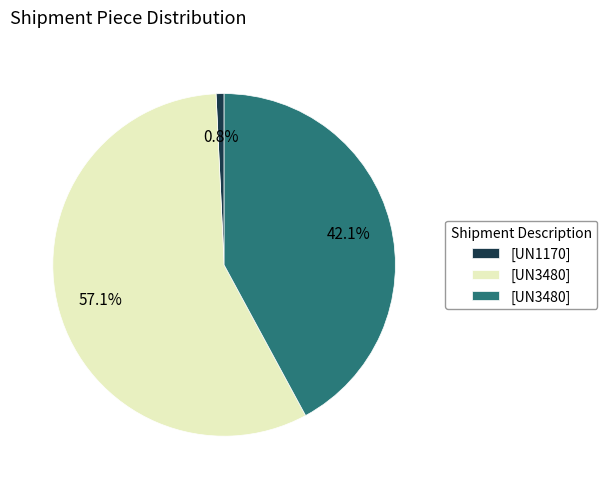

Is there any slice that represents more than half of the pie?

Yes